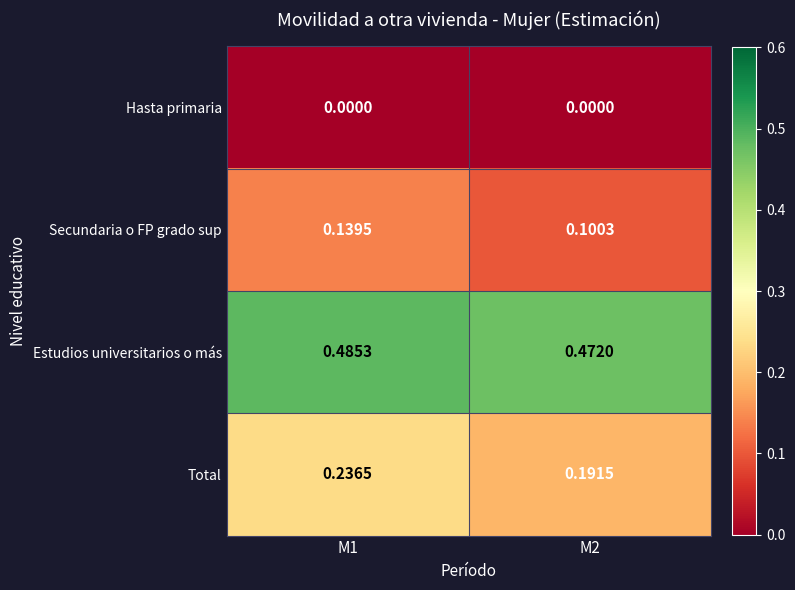

Which series has the widest spread of values?

Total